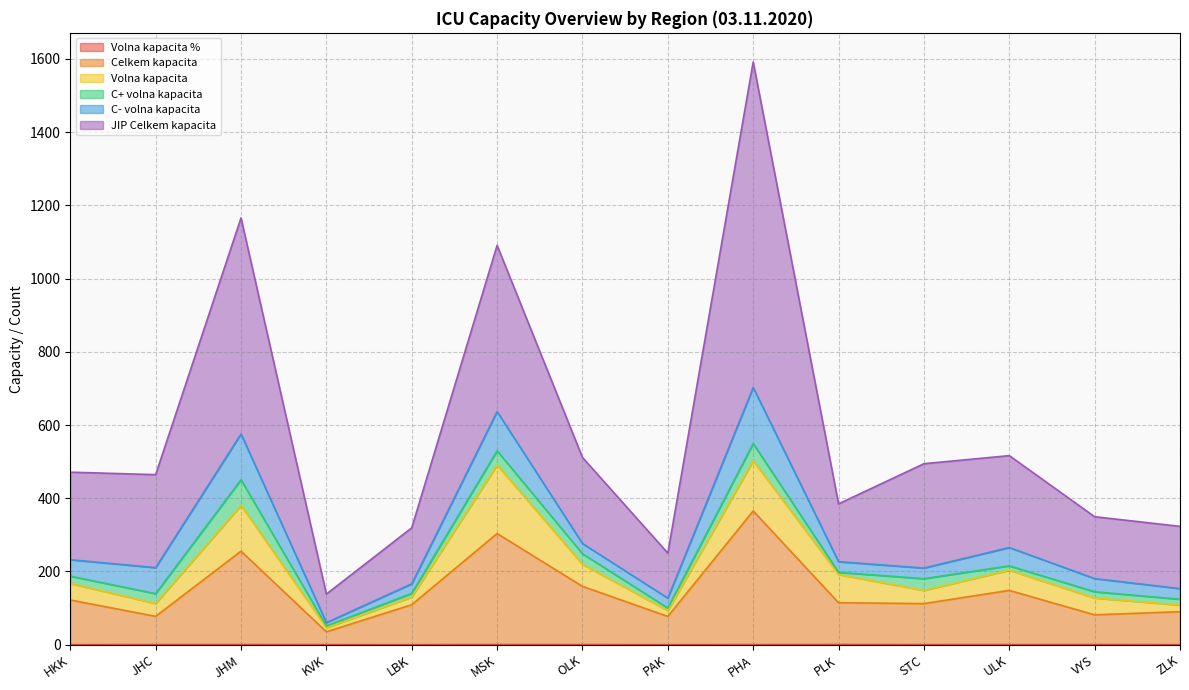

At which label does Celkem kapacita first exceed 114?

HKK